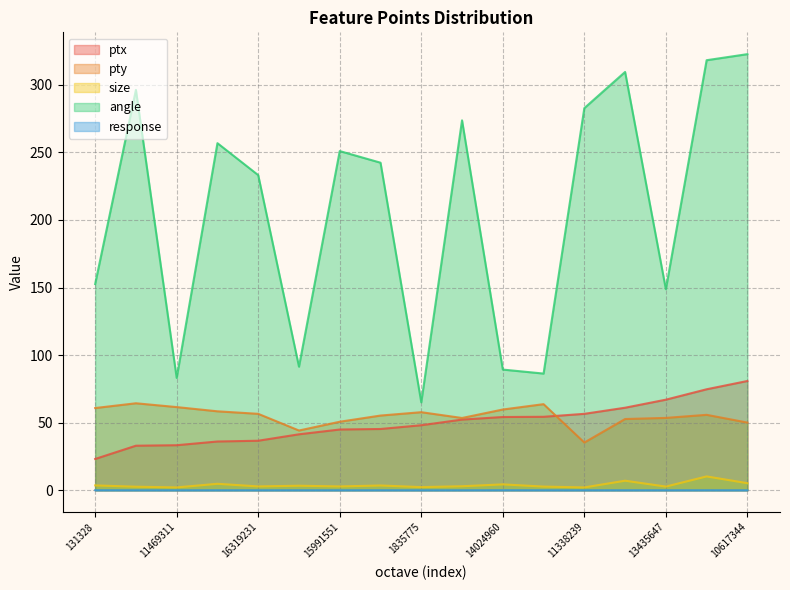

What is the label of the 5th point from the right?

11338239